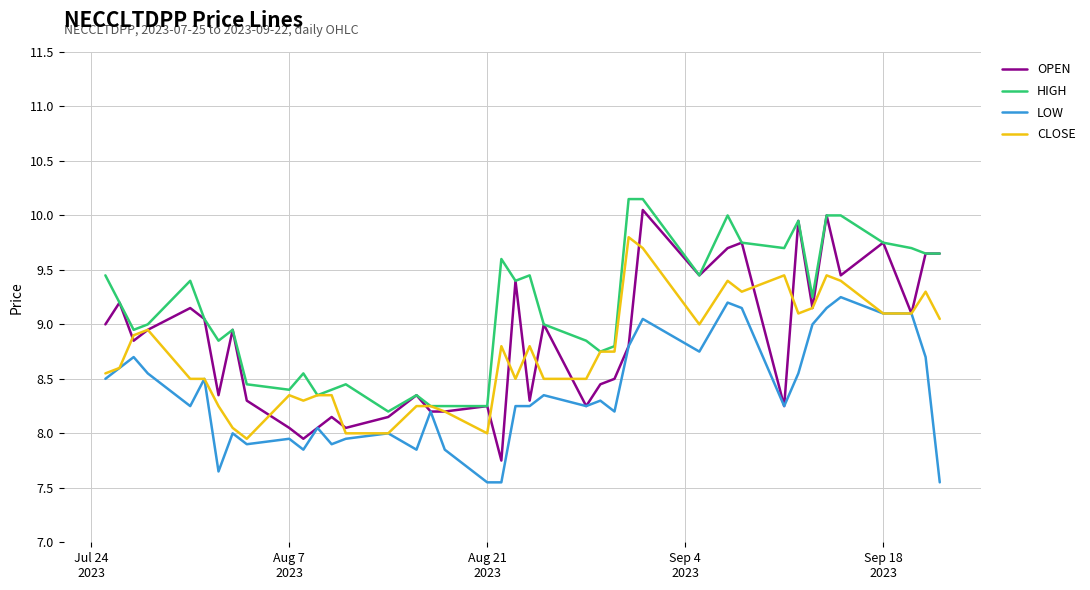

Which series has the widest spread of values?

OPEN